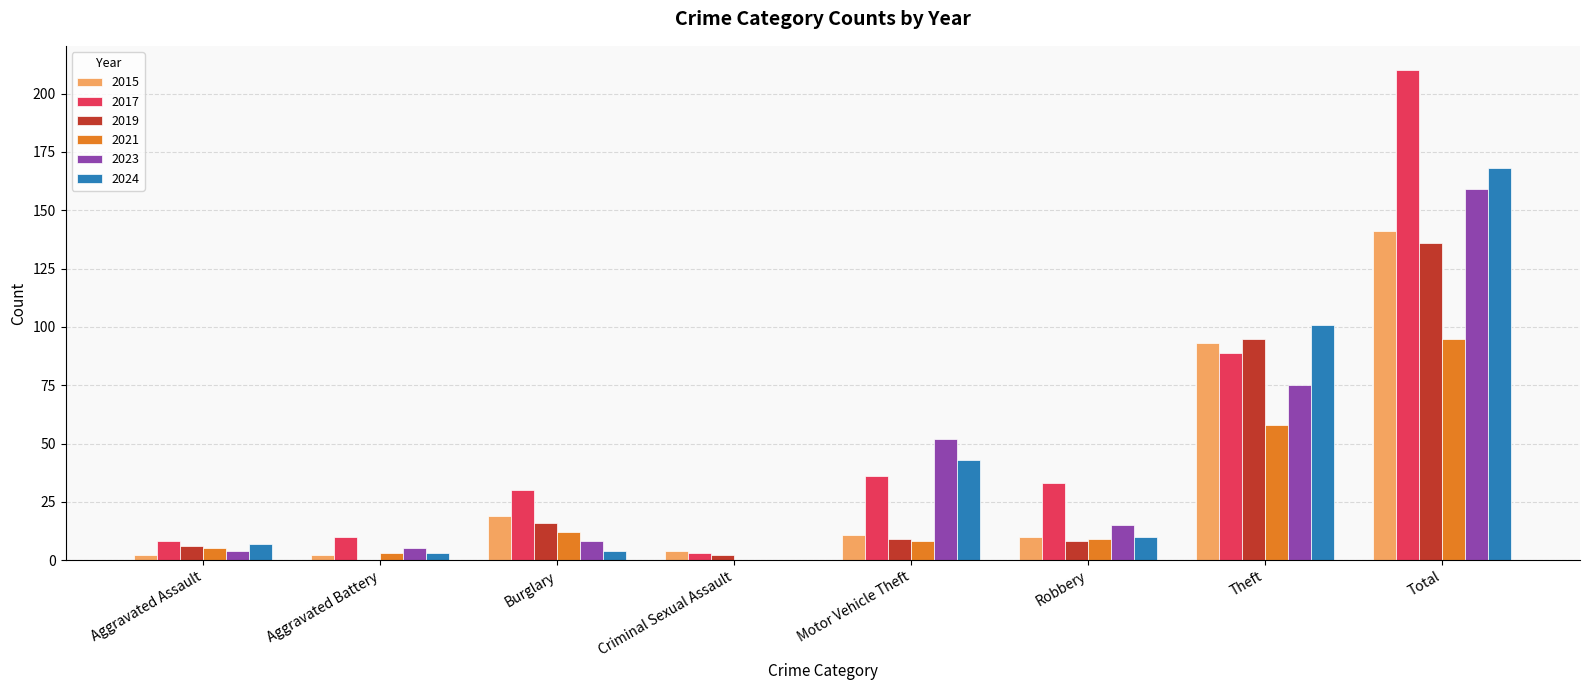

The 2021 series shows 0 at Criminal Sexual Assault. True or false?

True